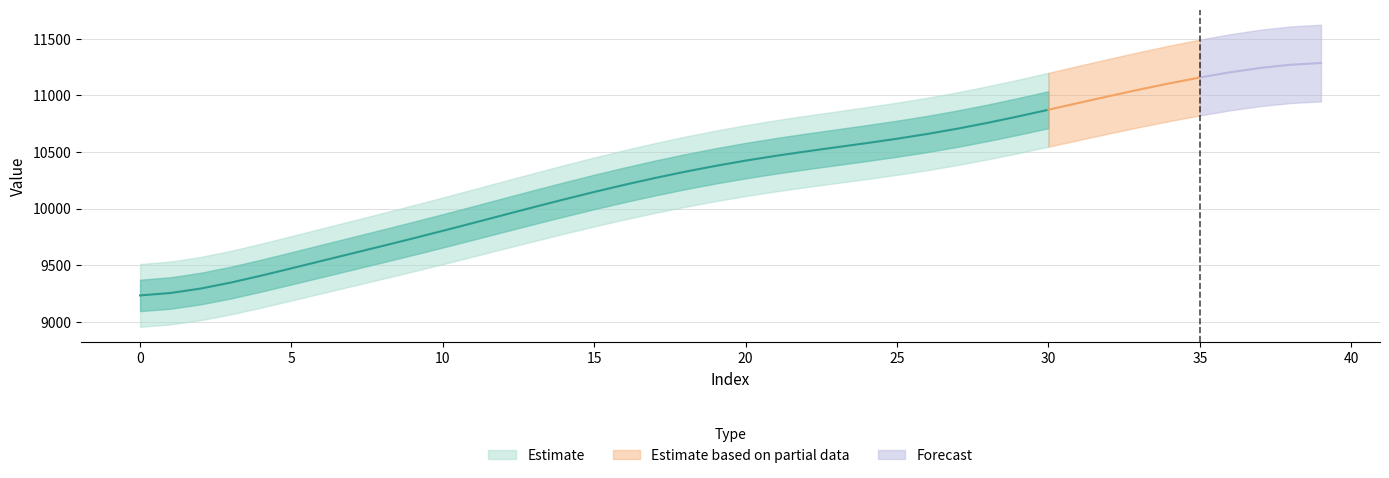

List the labels in order of col_0 value, smallest first.

0, 1, 2, 3, 4, 5, 6, 7, 8, 9, 10, 11, 12, 13, 14, 15, 16, 17, 18, 19, 20, 21, 22, 23, 24, 25, 26, 27, 28, 29, 30, 31, 32, 33, 34, 35, 36, 37, 38, 39